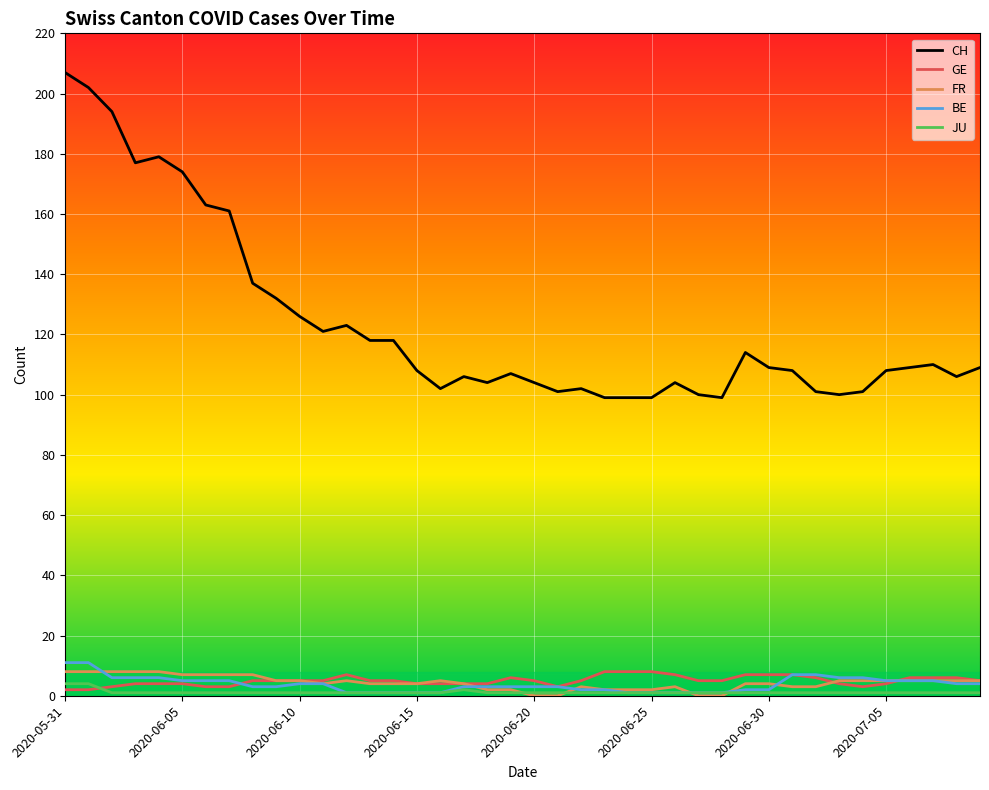

Which series has the widest spread of values?

CH